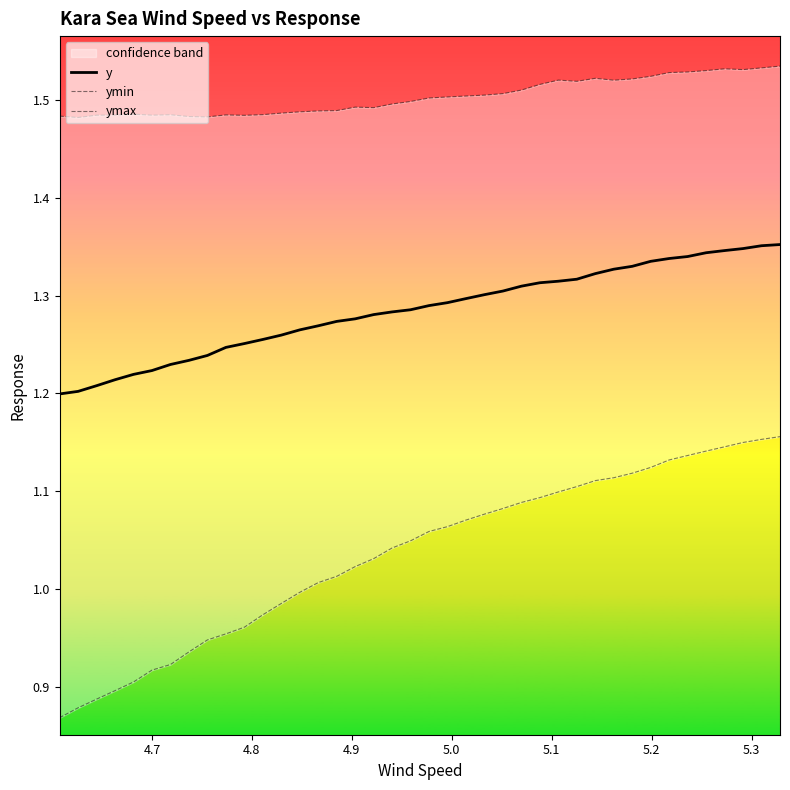

Is the value of ymin at 10 greater than the value of ymax at 34?

No